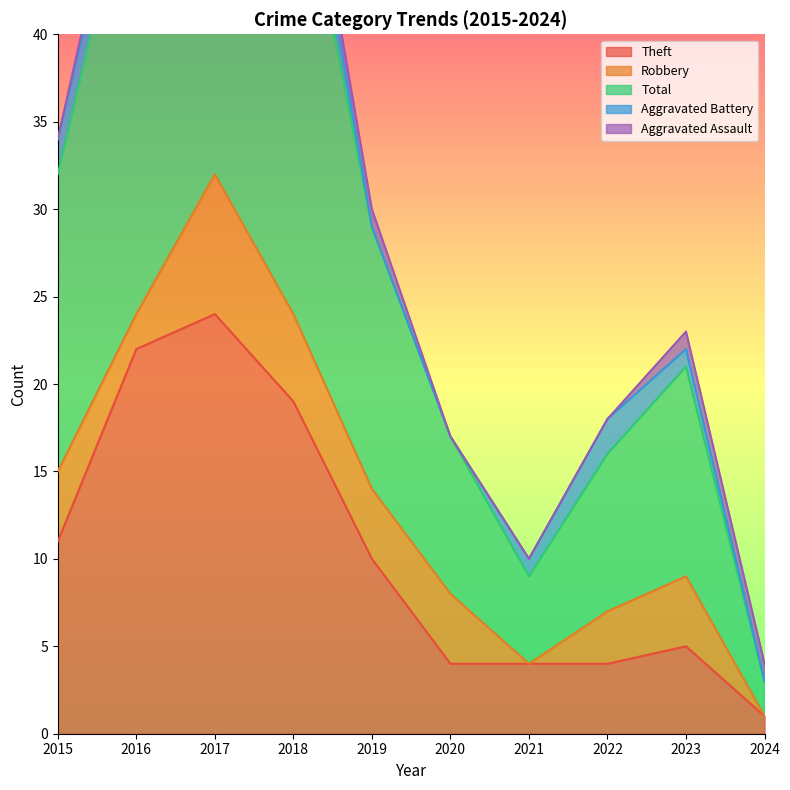

Reading left to right, extract all data points from this chart.

Theft: 2015=11	2016=22	2017=24	2018=19	2019=10	2020=4	2021=4	2022=4	2023=5	2024=1
Robbery: 2015=4	2016=2	2017=8	2018=5	2019=4	2020=4	2021=0	2022=3	2023=4	2024=0
Total: 2015=17	2016=27	2017=35	2018=28	2019=15	2020=9	2021=5	2022=9	2023=12	2024=2
Aggravated Battery: 2015=2	2016=2	2017=1	2018=3	2019=0	2020=0	2021=1	2022=2	2023=1	2024=0
Aggravated Assault: 2015=0	2016=1	2017=1	2018=1	2019=1	2020=0	2021=0	2022=0	2023=1	2024=1